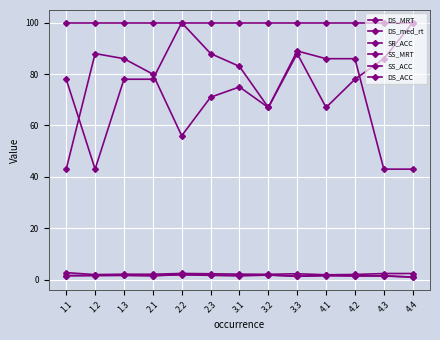

How many lines are shown in the chart?

6